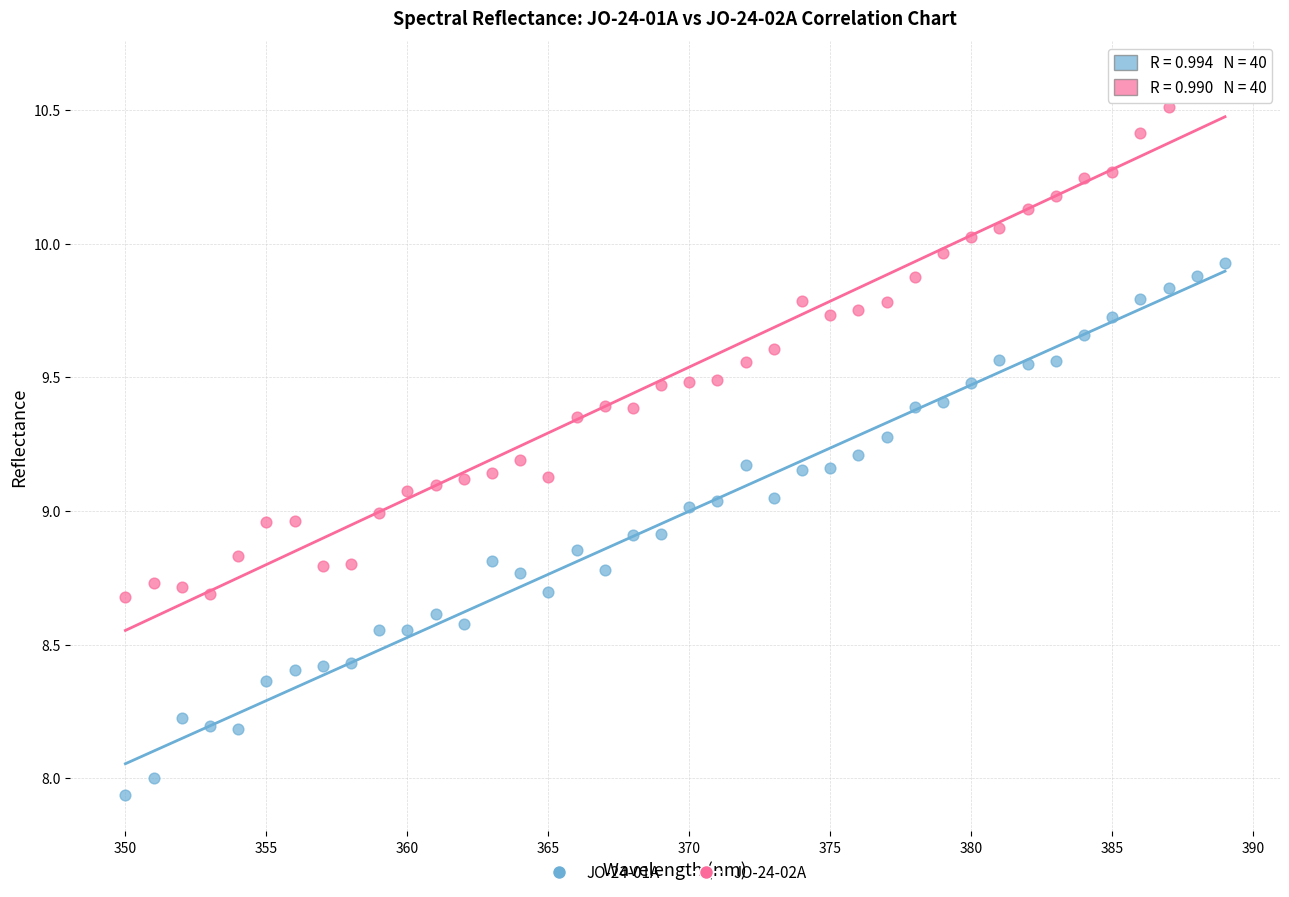

Which series has the widest spread of Y values?

JO-24-01A